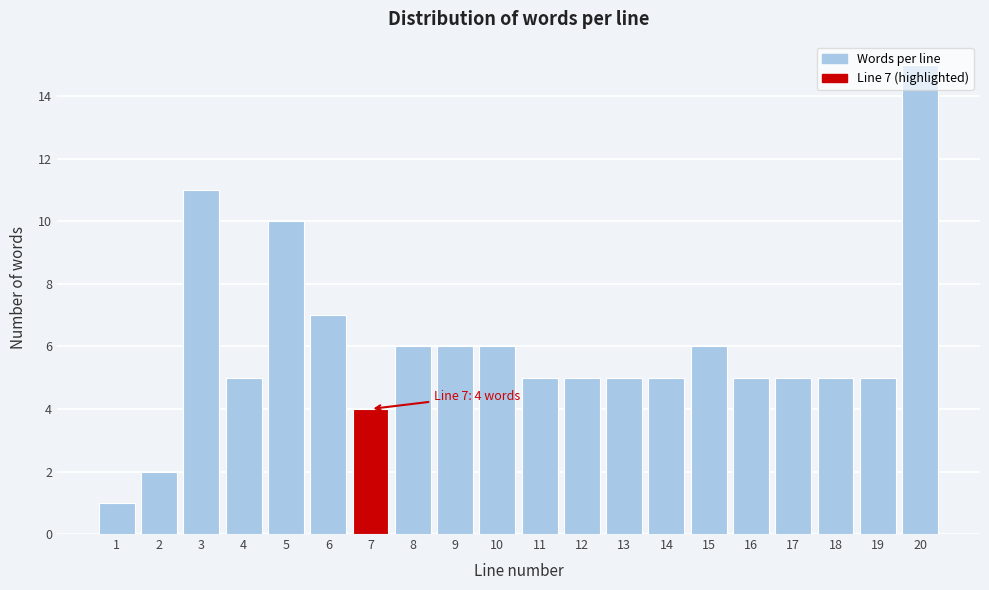

Approximately how many times larger is the value at 15 compared to 4?

1.2